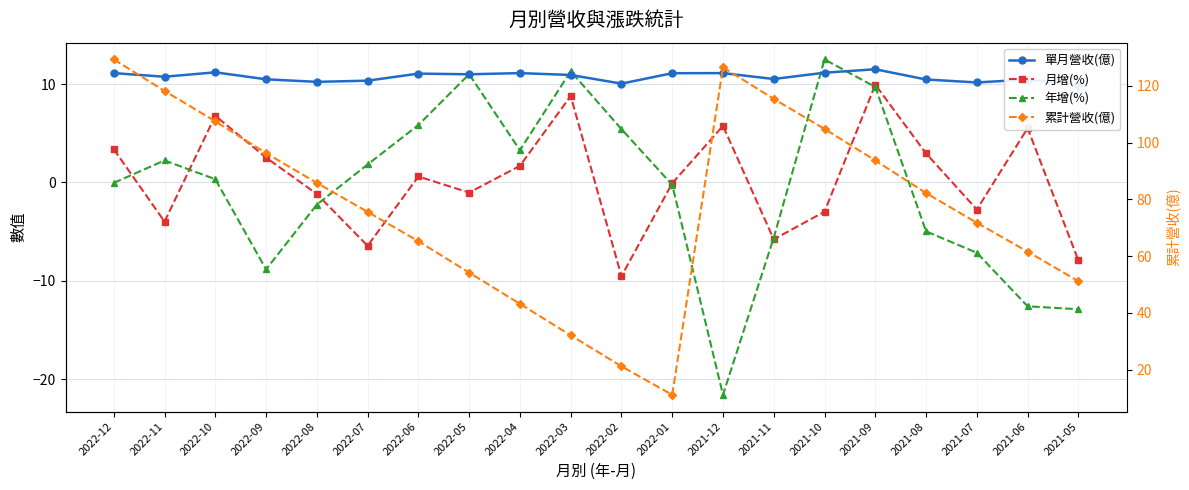

The value of 累計營收(億) at 2022-11 is 69.8. True or false?

False